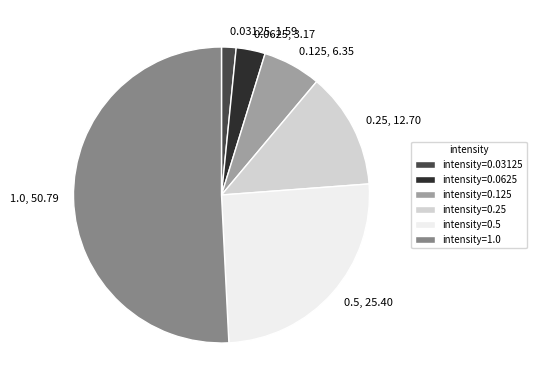

How many slices are in this pie chart?

6